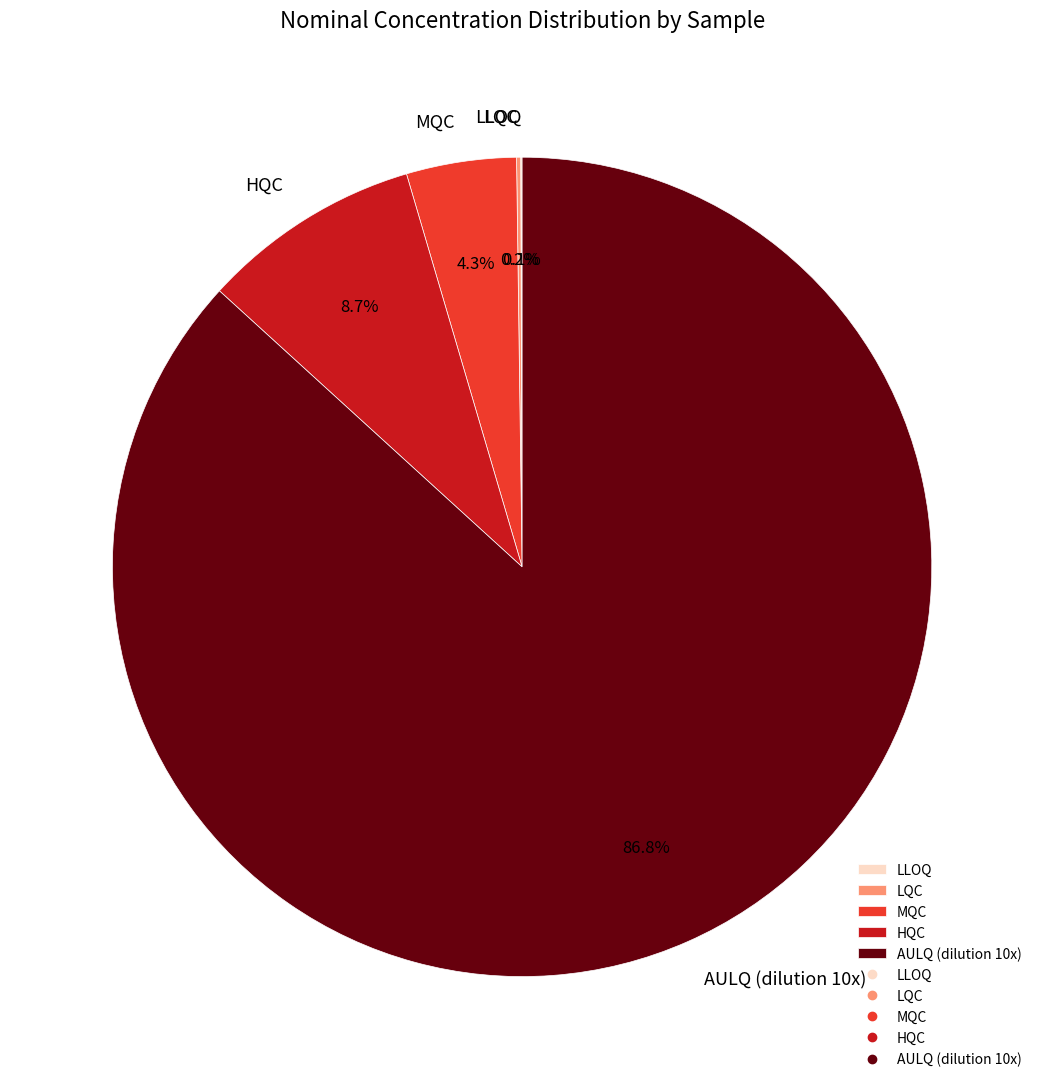

To the nearest percent, what is the difference between the largest and smallest slice percentages?

87%